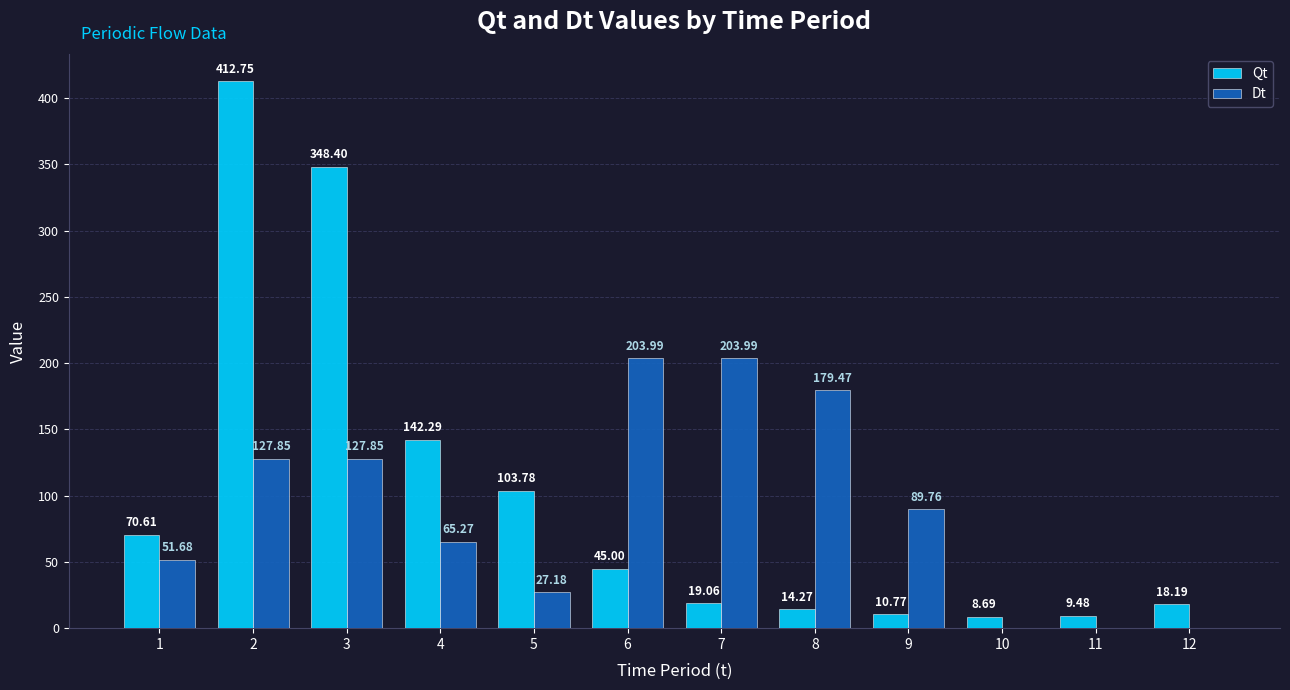

Which series has the largest total across all categories?

Qt